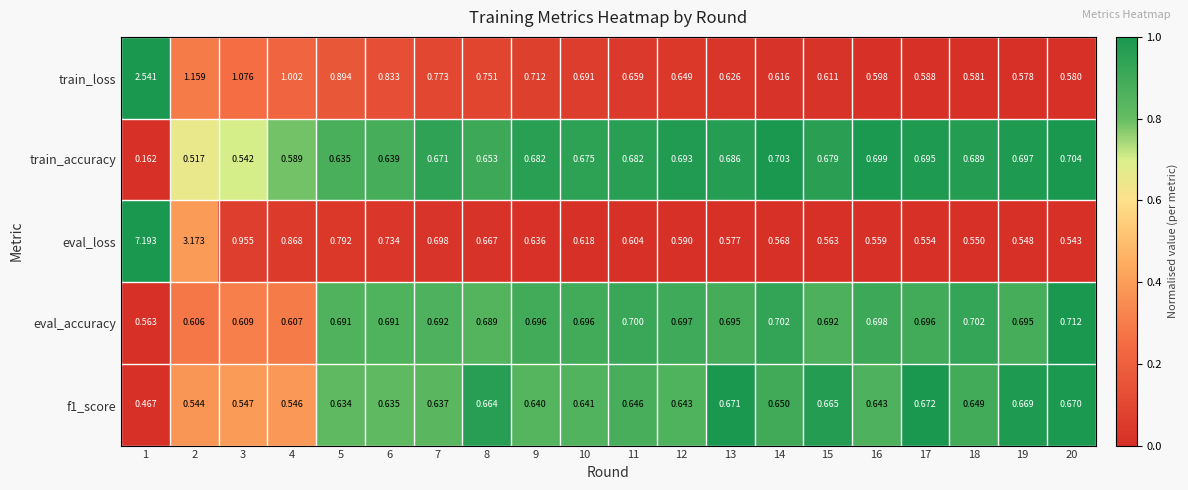

Between 3 and 14, which series saw the biggest shift?

train_loss